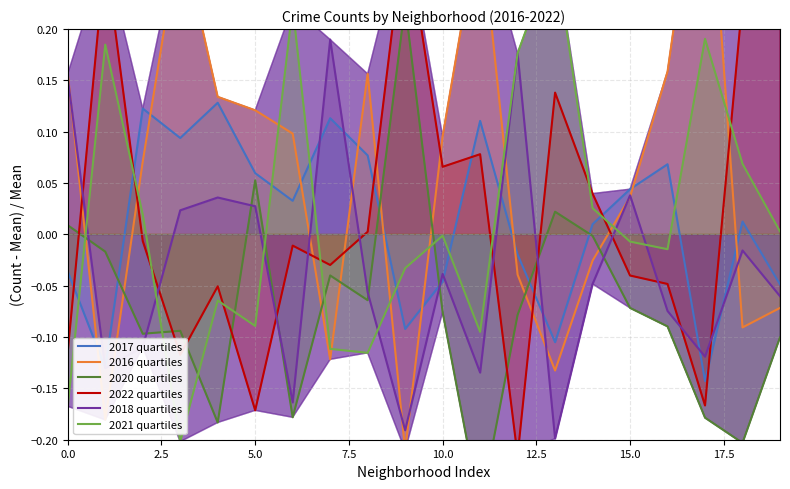

How many distinct data groups are displayed?

6